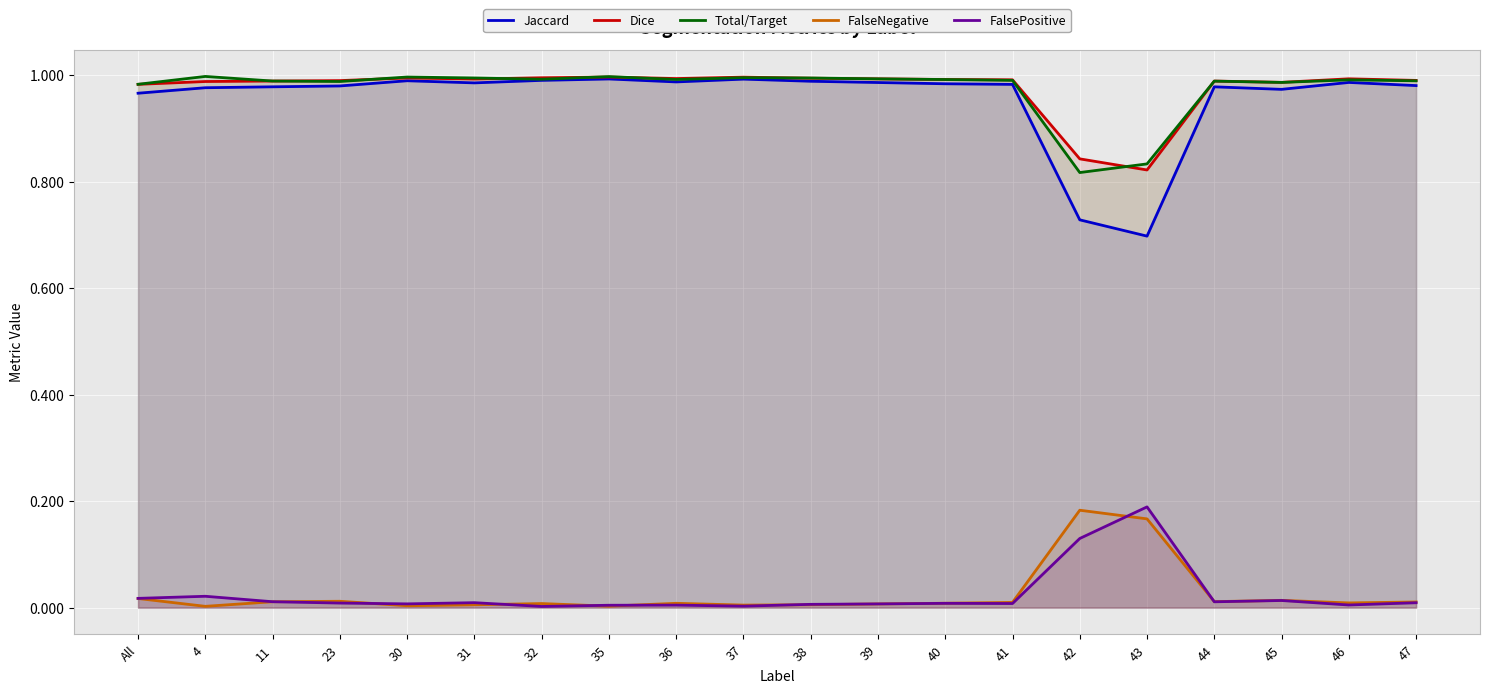

How many lines are shown in the chart?

5